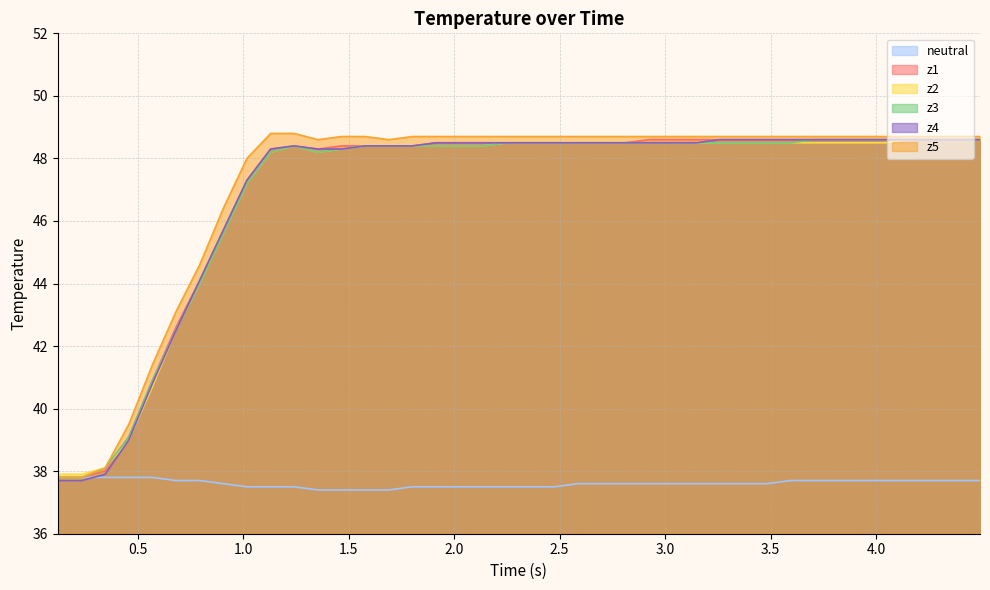

What is the maximum value for z3?

48.6